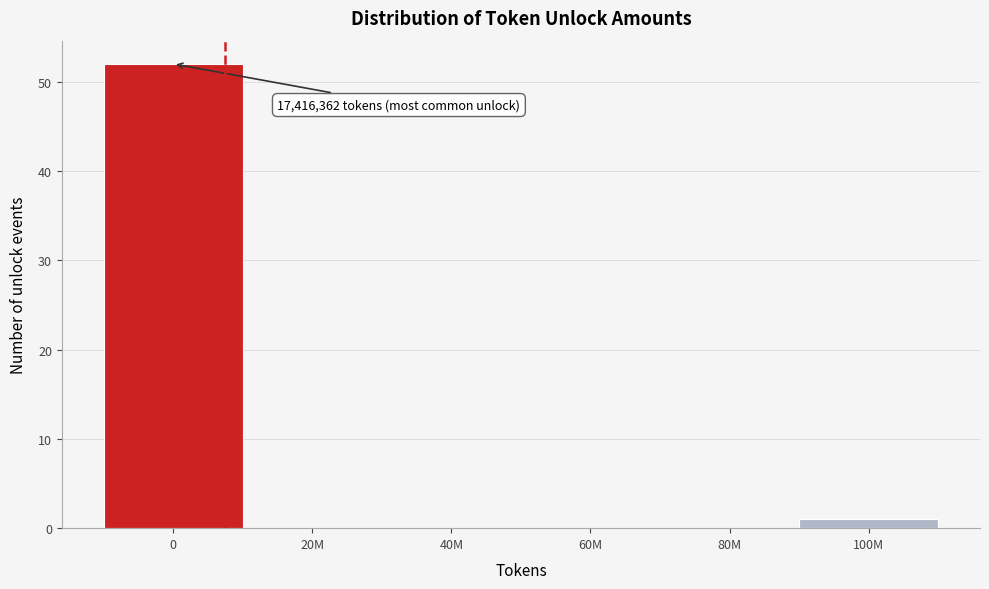

Reading left to right, what are all the values shown in this chart?

0=52	20M=0	40M=0	60M=0	80M=0	100M=1